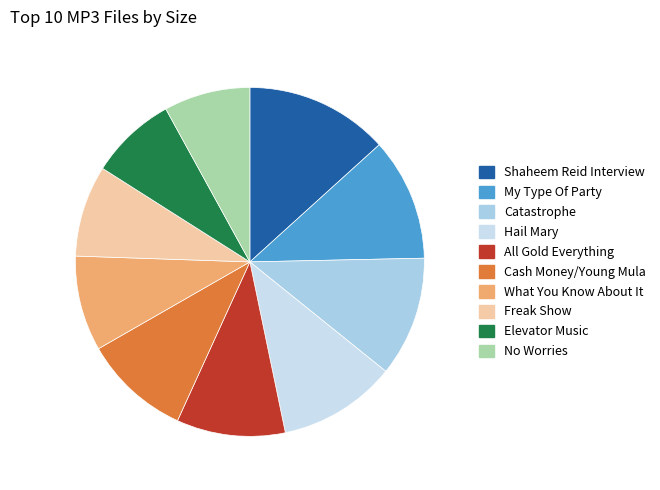

How many slices are in this pie chart?

10